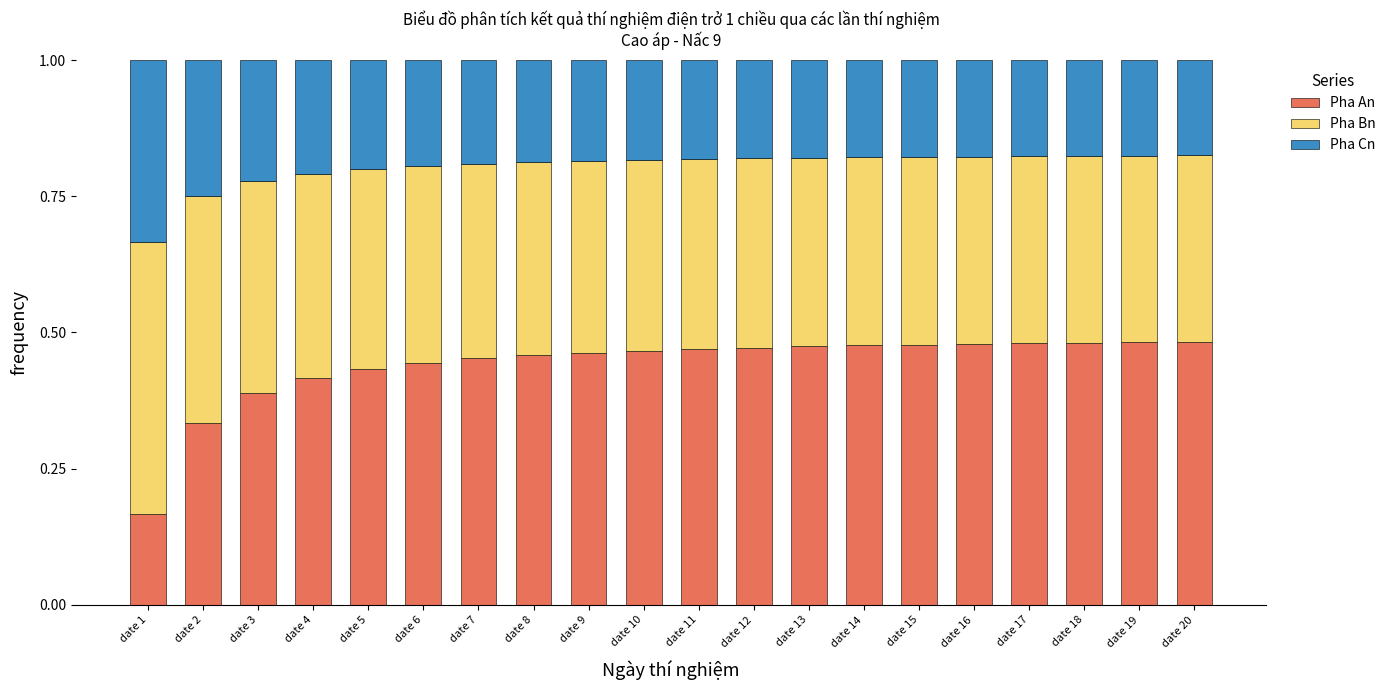

True or false: Pha An has a value of 0.3 at date 17.

False